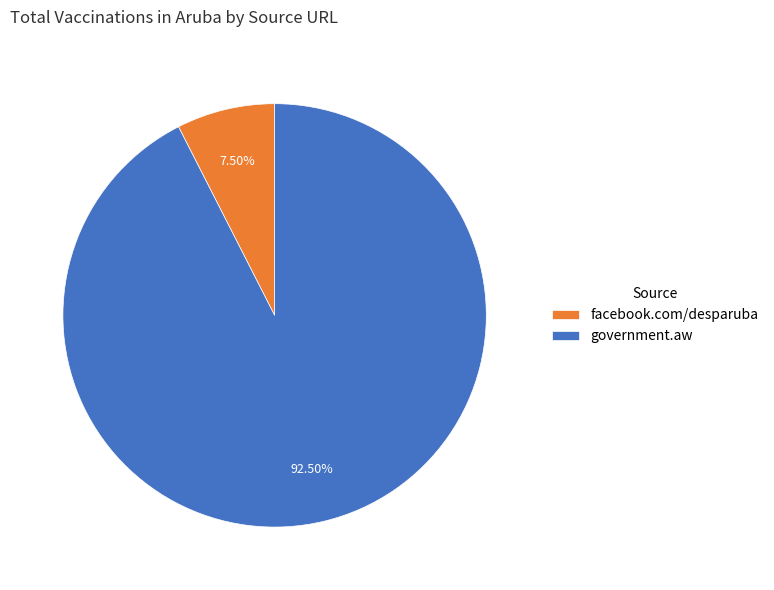

Is there a majority slice in this chart?

Yes